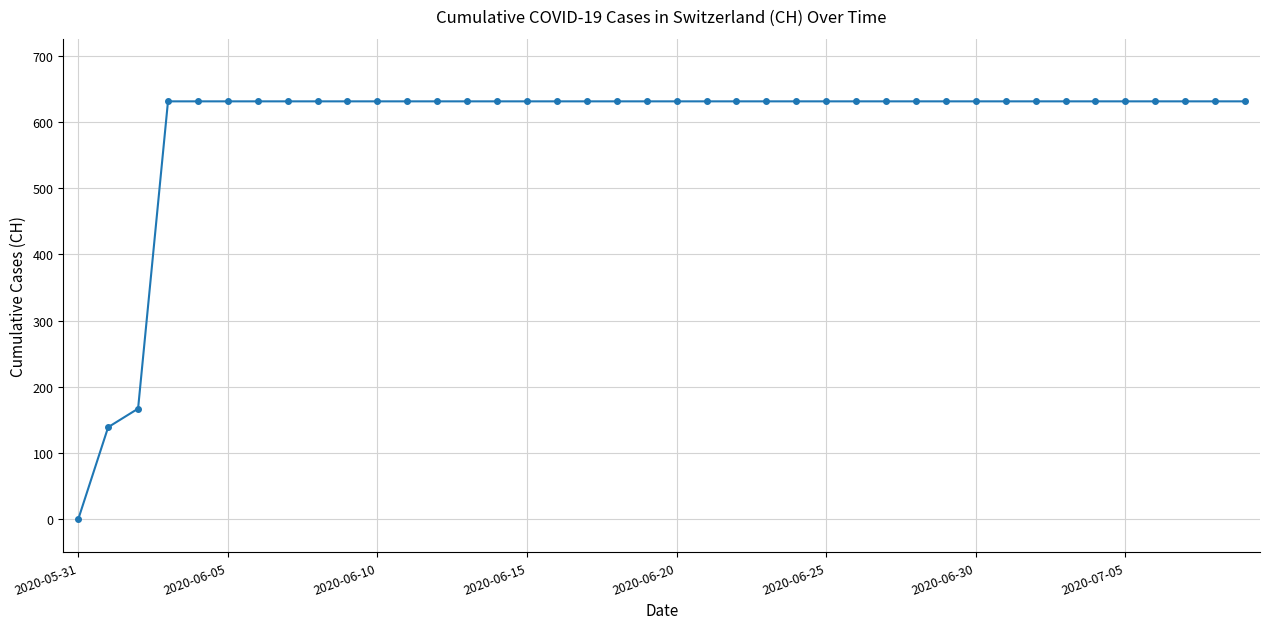

What is the difference between the maximum and second lowest values?

492